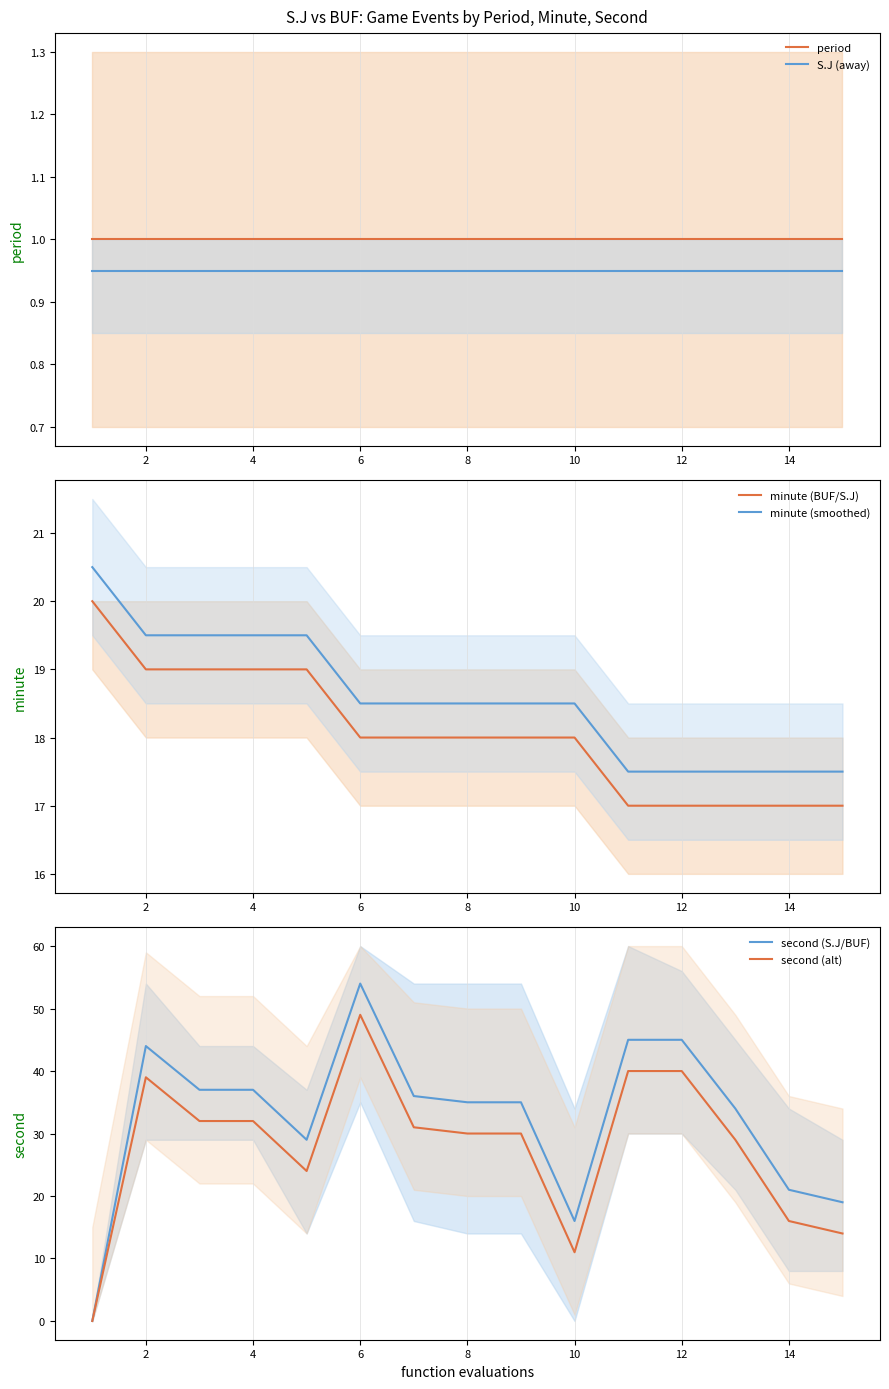

True or false: minute (smoothed) and S.J (away) cross at least once.

False